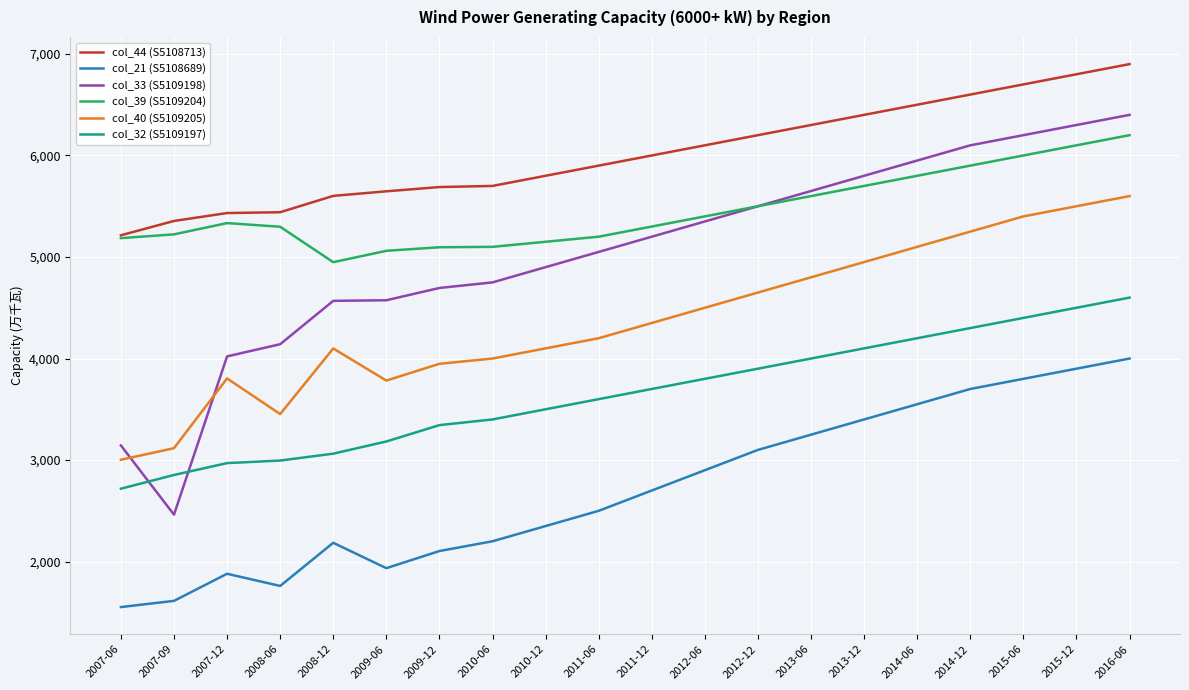

What are all the series names shown in the legend?

col_44 (S5108713), col_21 (S5108689), col_33 (S5109198), col_39 (S5109204), col_40 (S5109205), col_32 (S5109197)